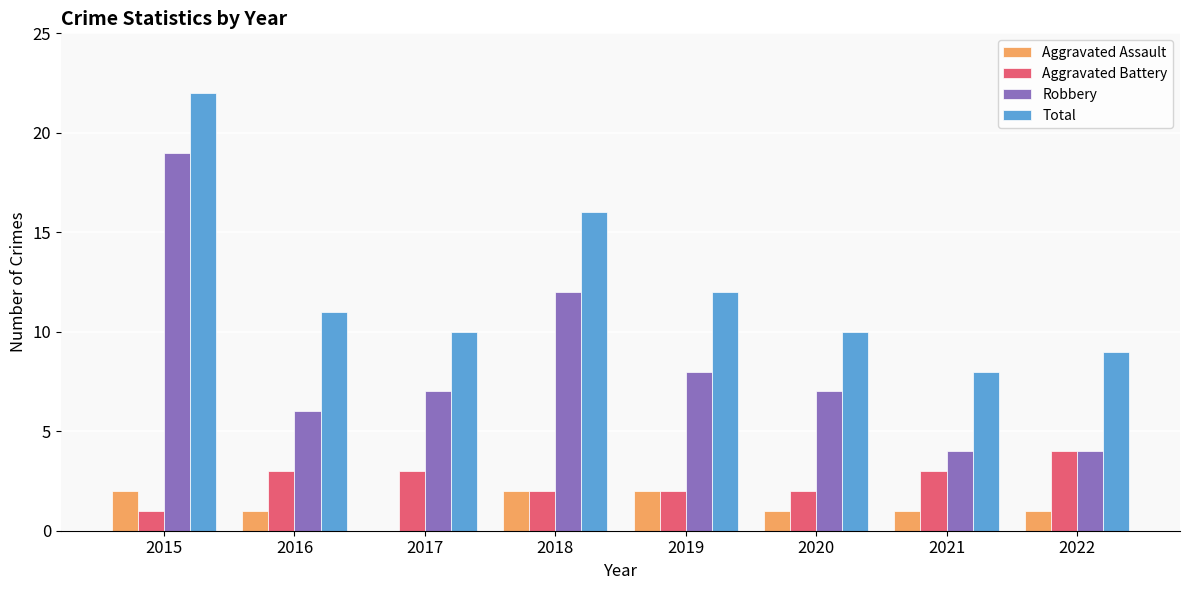

Reading left to right, list all the values displayed in this chart.

Aggravated Assault: 2	1	0	2	2	1	1	1
Aggravated Battery: 1	3	3	2	2	2	3	4
Robbery: 19	6	7	12	8	7	4	4
Total: 22	11	10	16	12	10	8	9